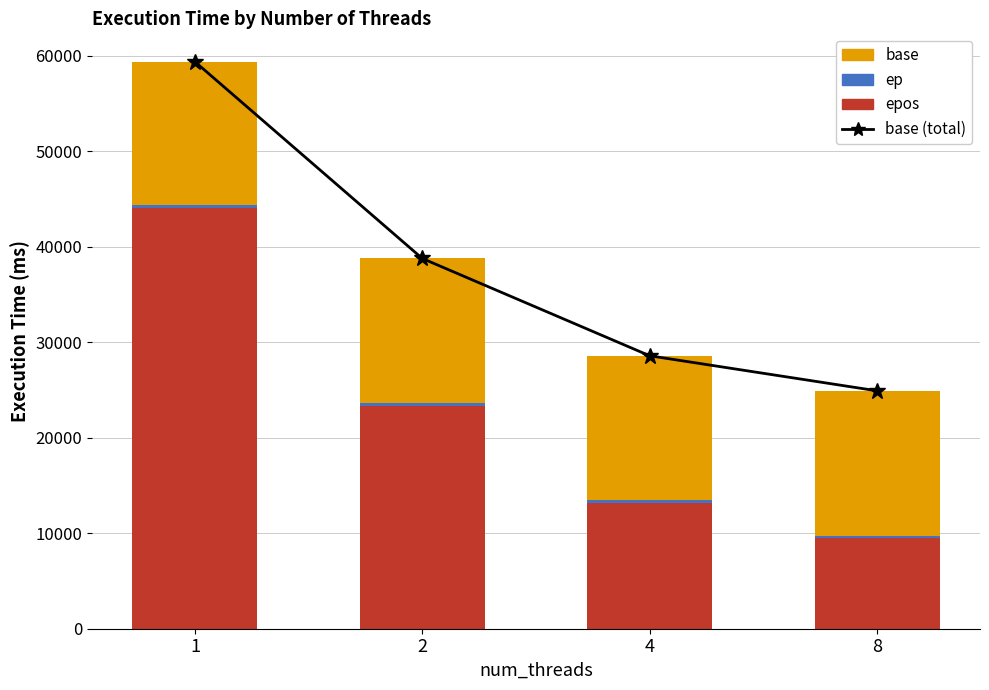

Rank the series at 8 from lowest to highest value.

ep, epos, base, base (total)